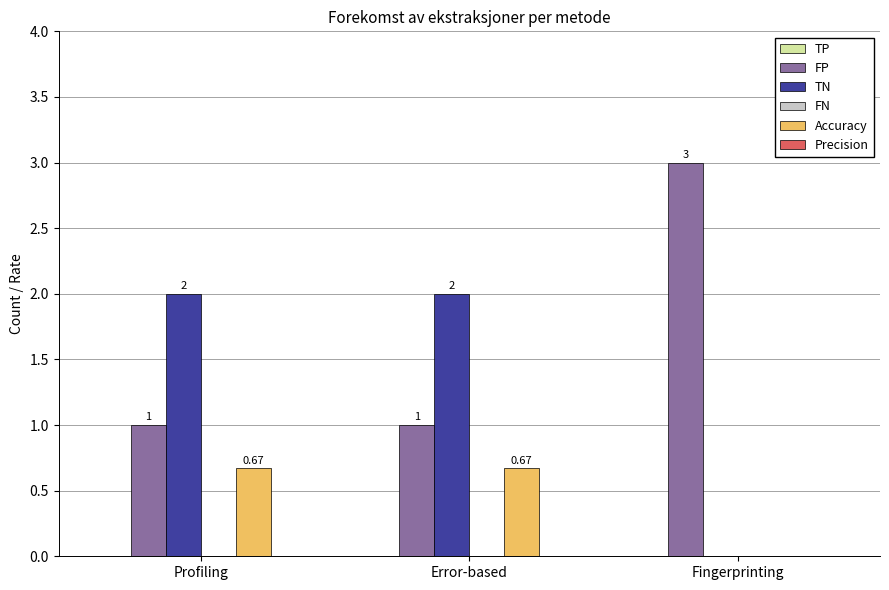

Which series has the largest total across all categories?

FP